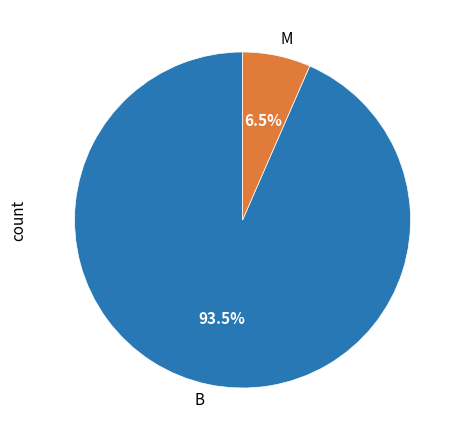

Is it true that B is 99% of the pie?

False